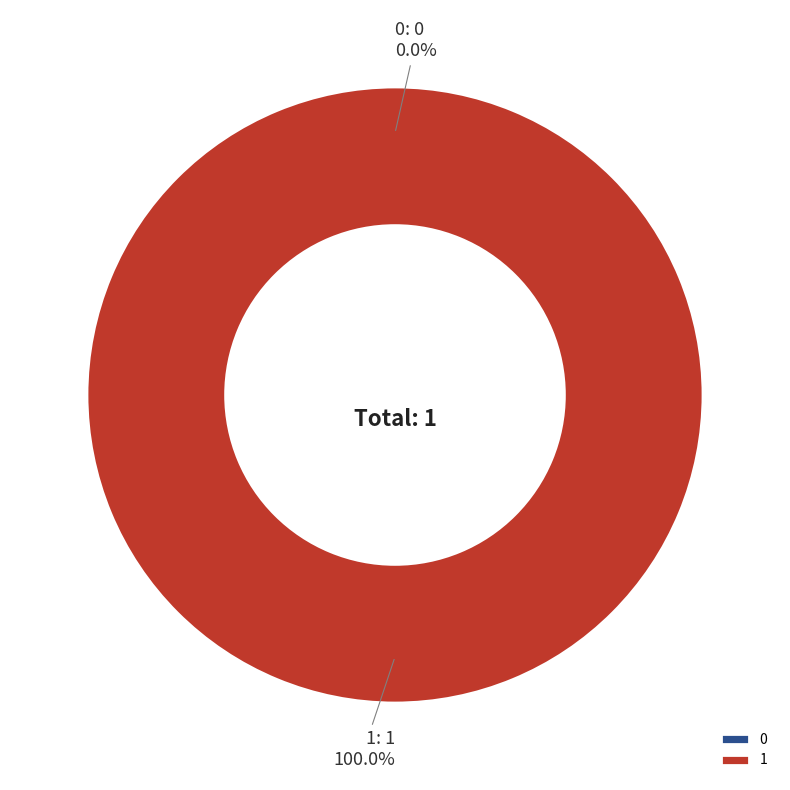

To the nearest percent, what is the average slice percentage?

50%